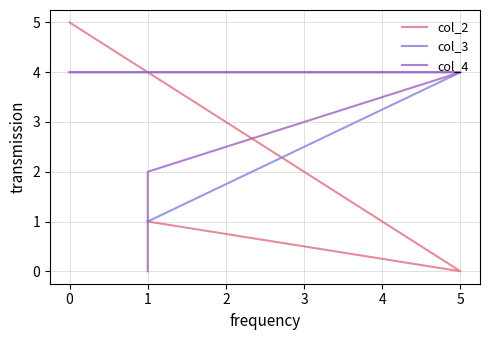

What is the difference between the col_3 values at 1 and 5?

3